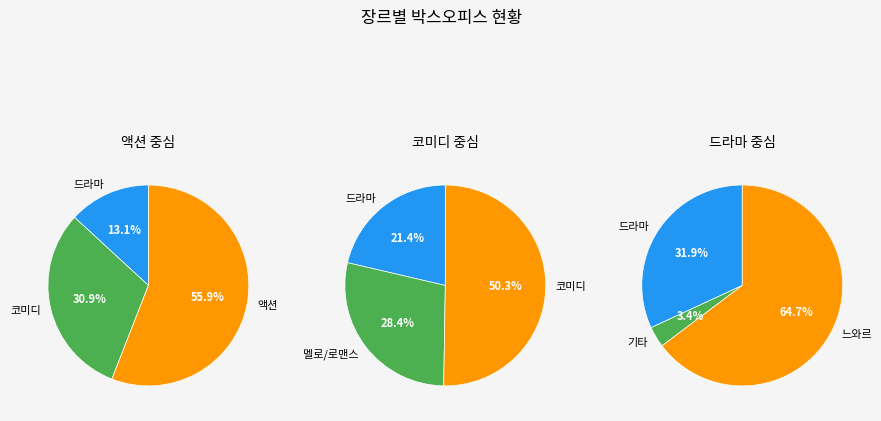

The 느와르 slice represents 22% of the pie. True or false?

False